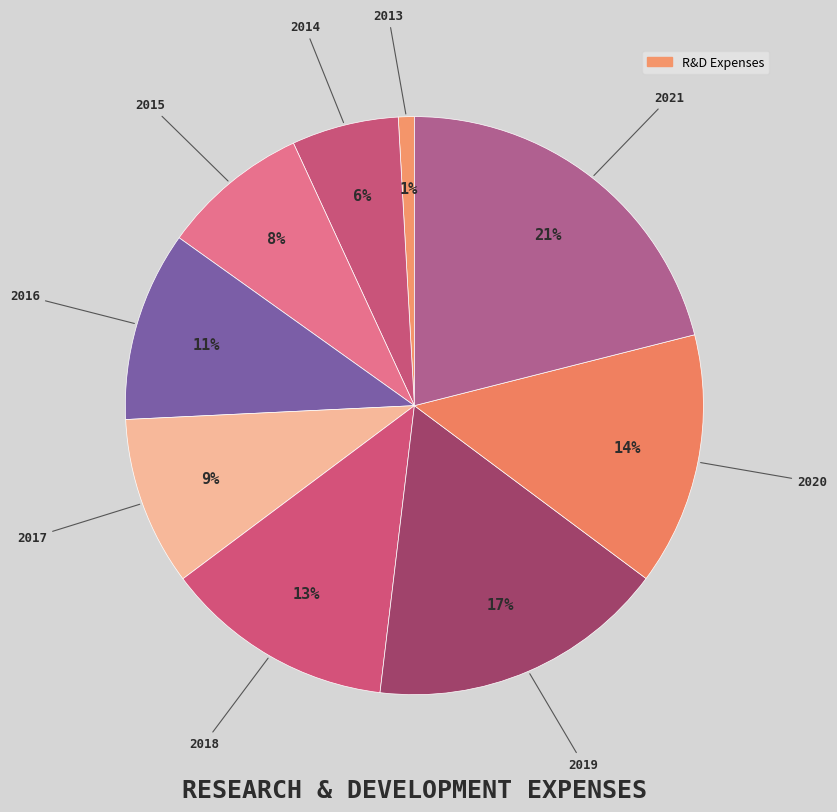

Which category has the smallest portion of the pie?

2013